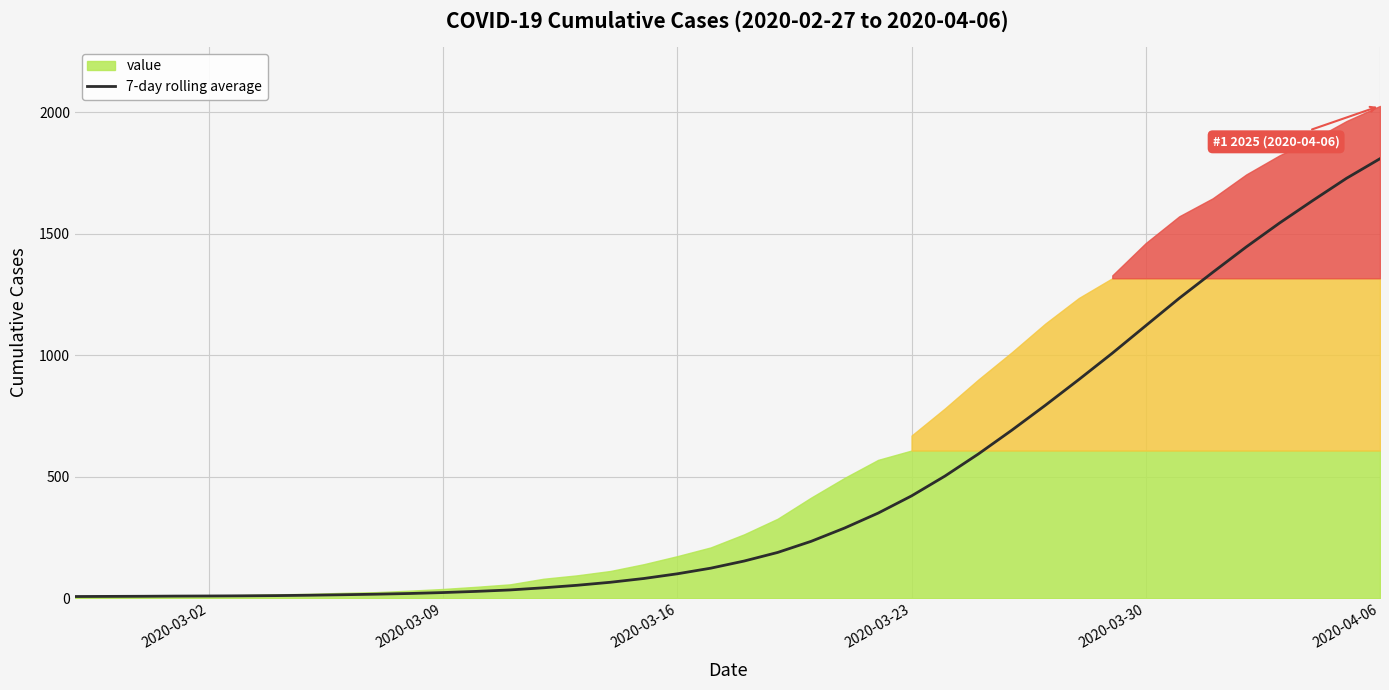

What is the highest value of the 7-day rolling average series?

1808.0